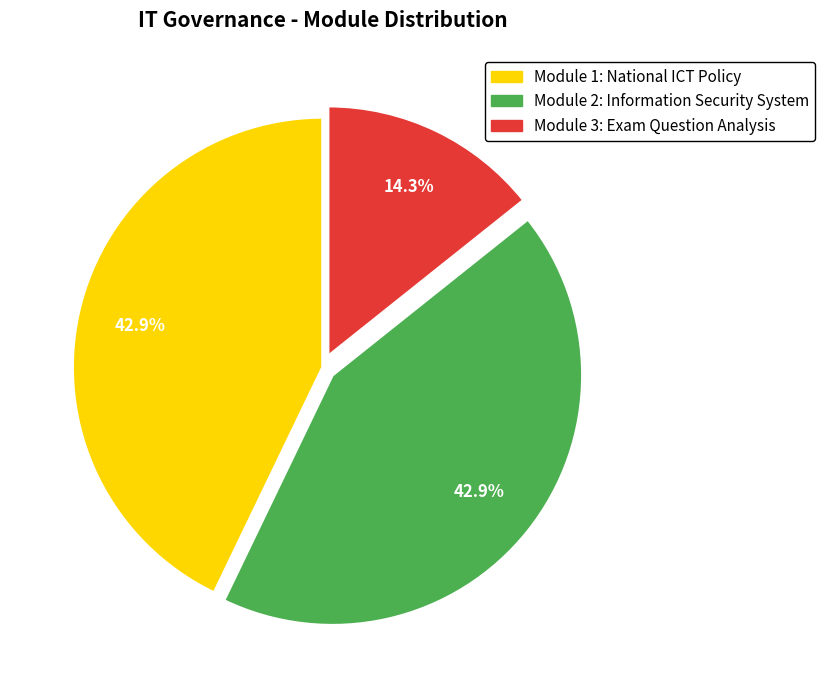

To the nearest percent, what portion does Module 1: National ICT Policy represent?

43%